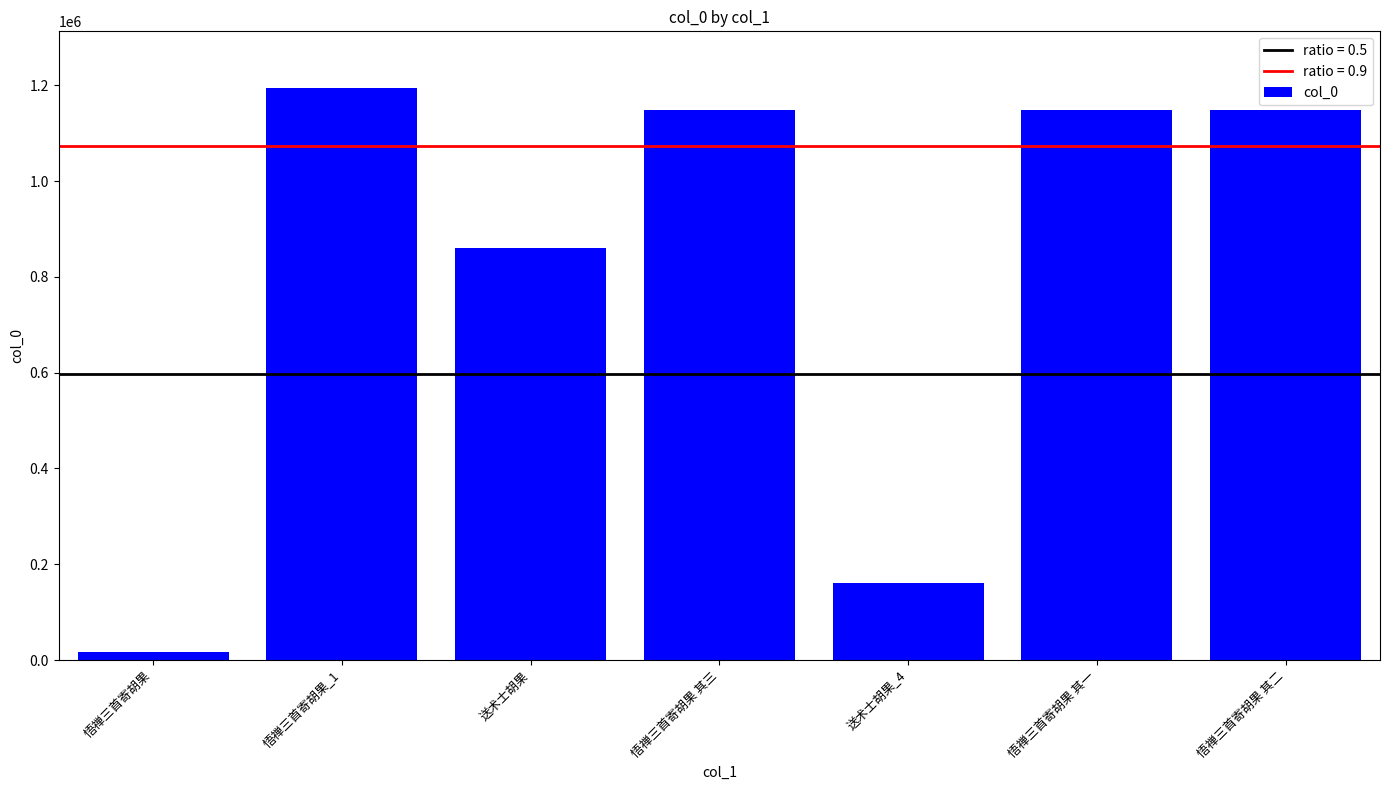

How many categories are shown in the chart?

7